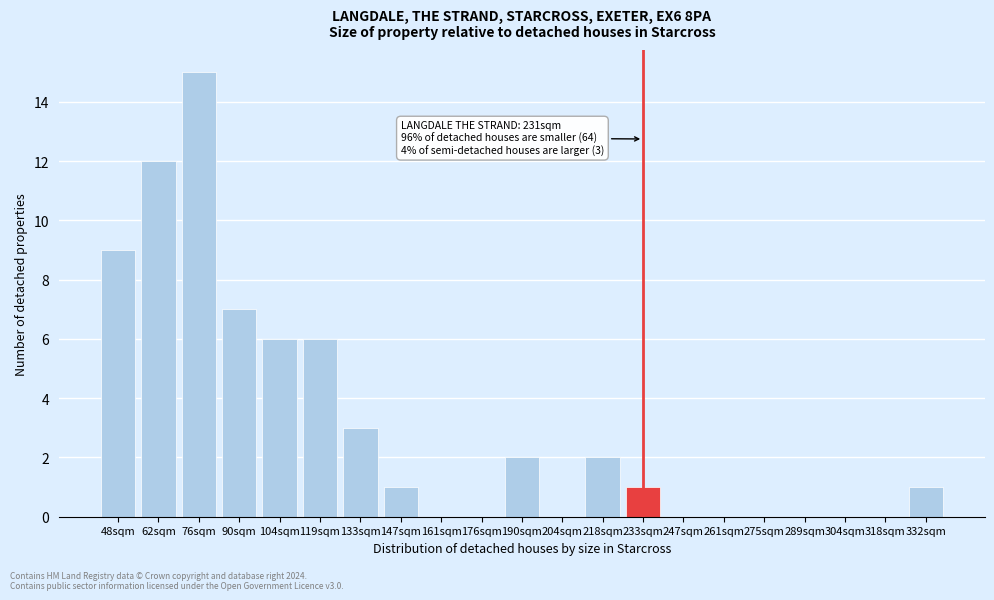

Reading right to left, list all the values displayed in this chart.

332sqm=1	318sqm=0	304sqm=0	289sqm=0	275sqm=0	261sqm=0	247sqm=0	233sqm=1	218sqm=2	204sqm=0	190sqm=2	176sqm=0	161sqm=0	147sqm=1	133sqm=3	119sqm=6	104sqm=6	90sqm=7	76sqm=15	62sqm=12	48sqm=9